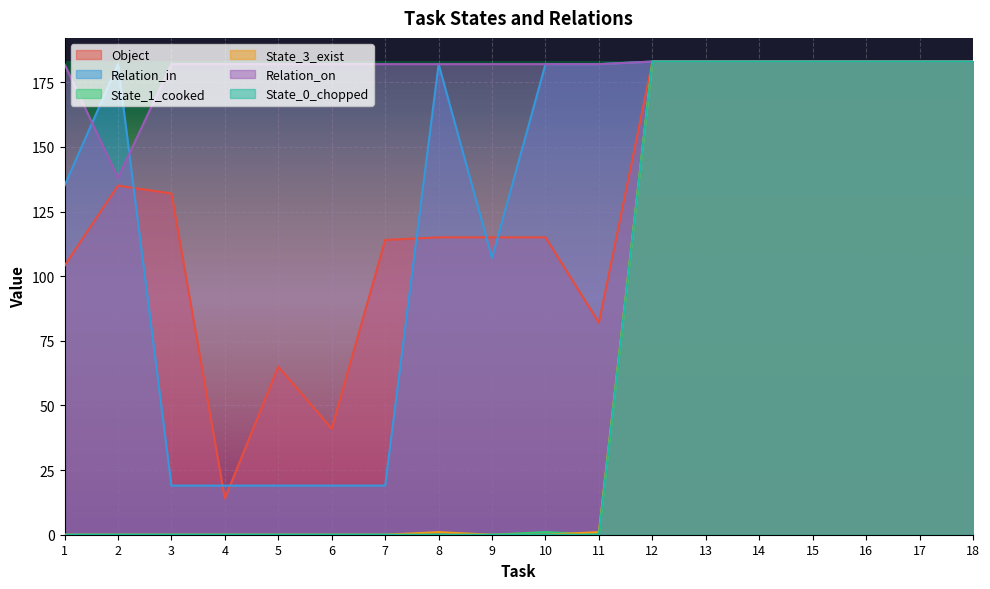

What is the sum of all Object values?

2313